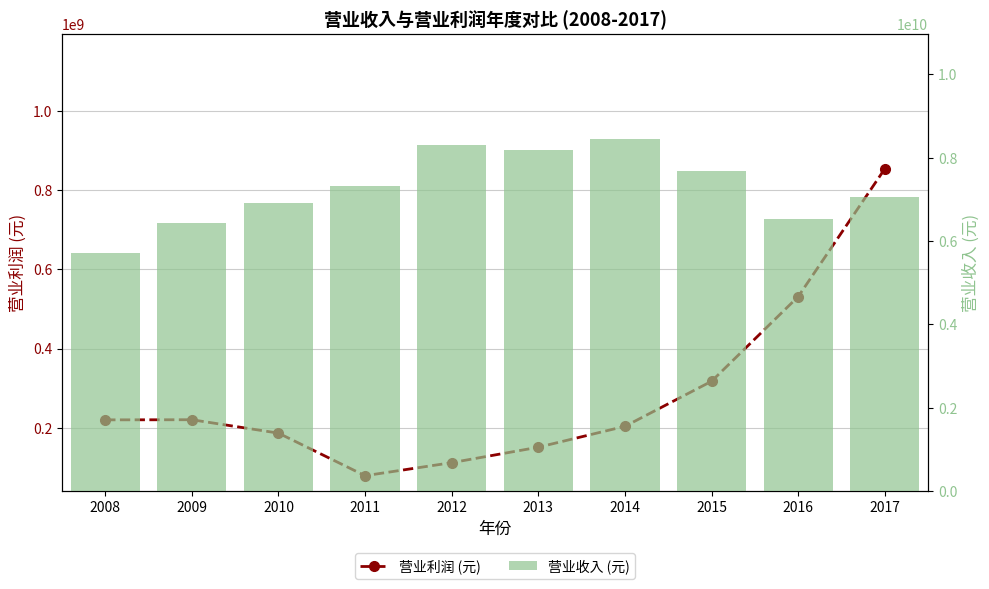

How many groups of bars are there?

10